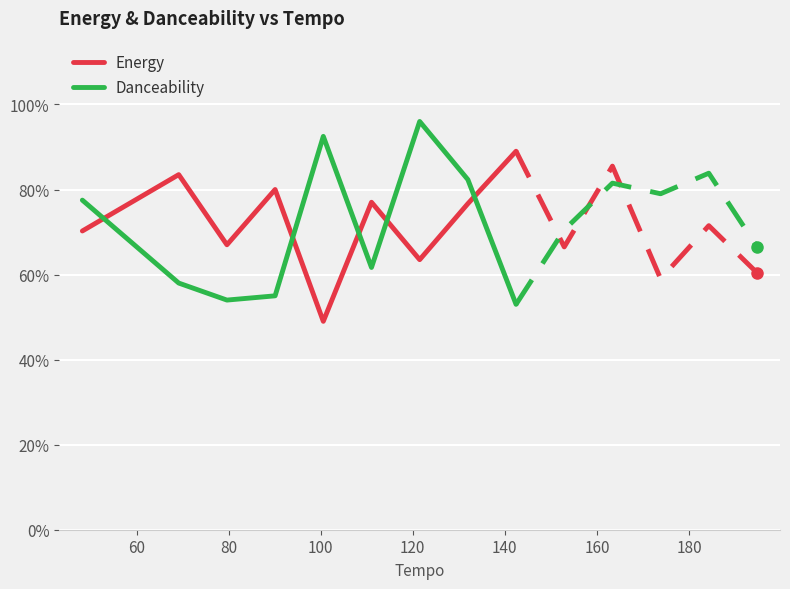

What is the difference between the second highest and minimum values in the Energy series?

0.3